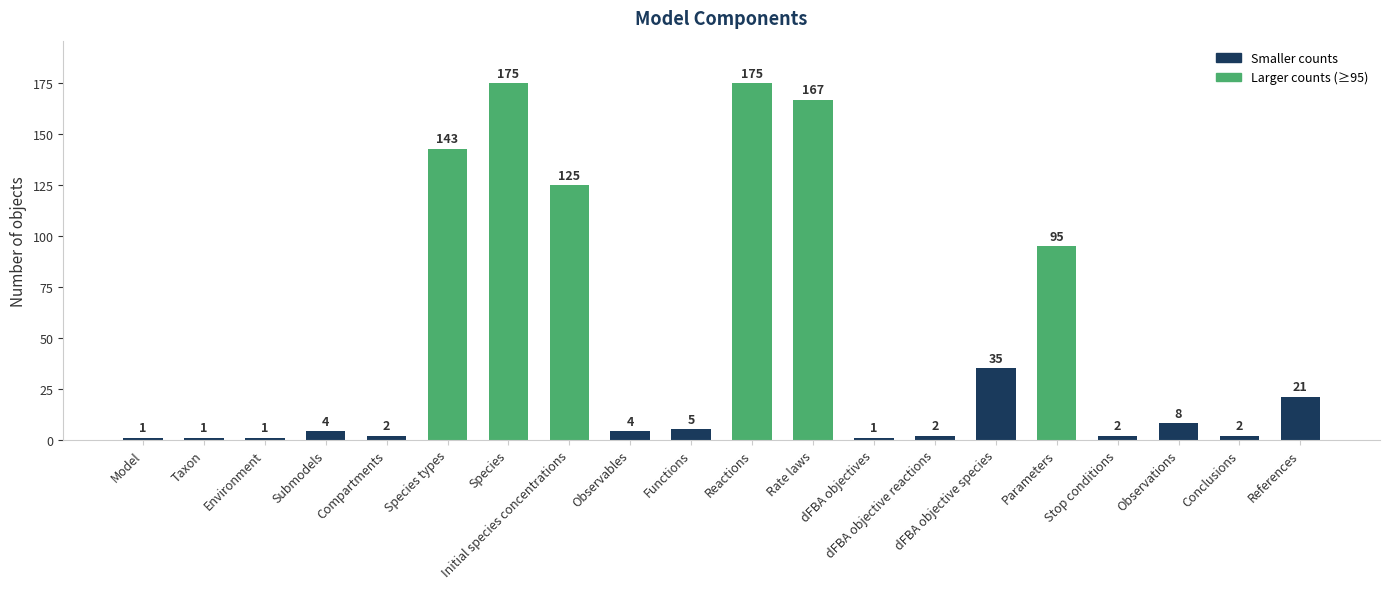

Is it true that the value at Observables is 4?

True